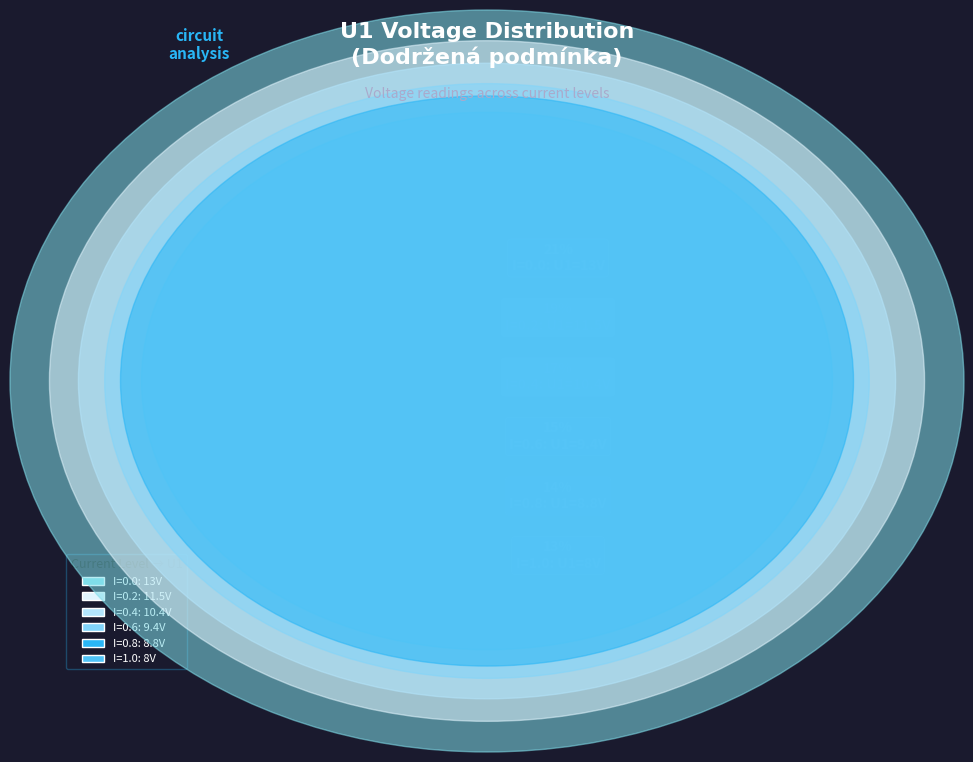

True or false: I=0.0 accounts for 36% of the total.

False